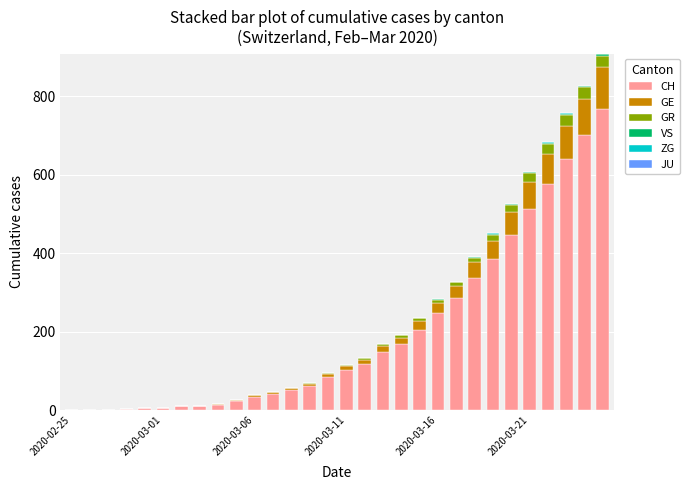

Are the bars grouped side by side (vs. stacked)?

No